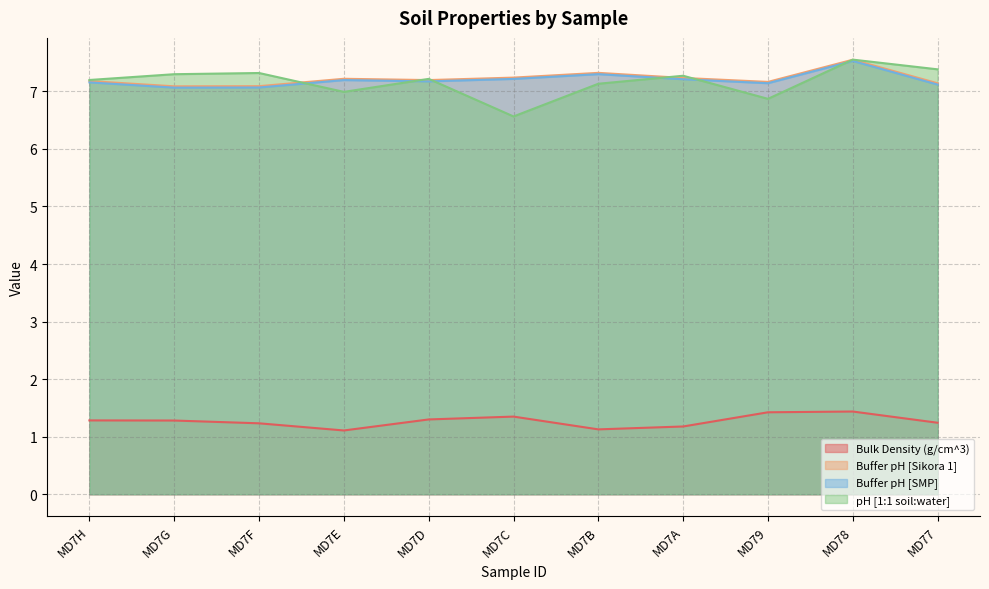

At how many categories does at least one series exceed 3?

11